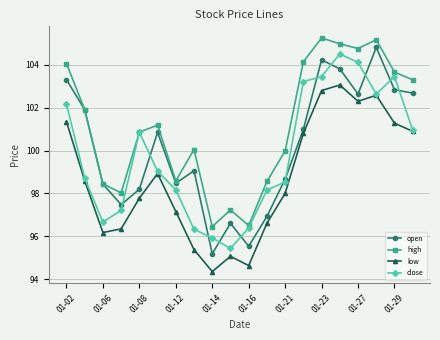

How many values in the high series exceed 101?

10